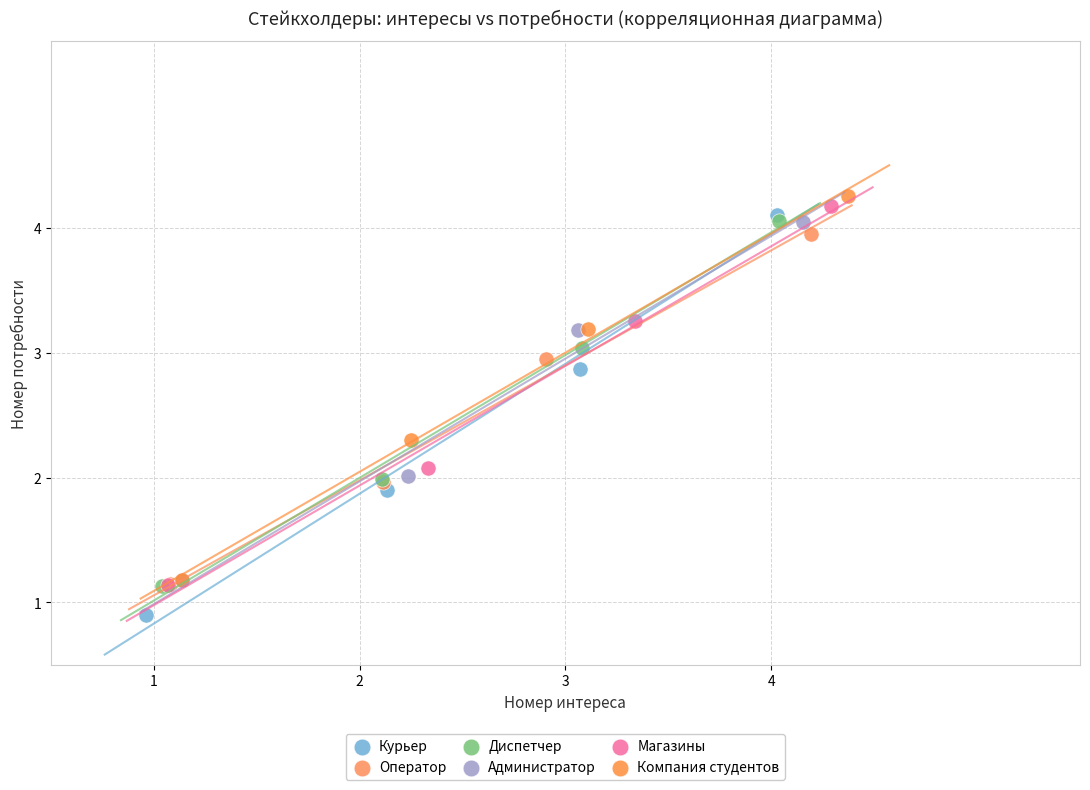

Which series contains the lowest Y value?

Курьер